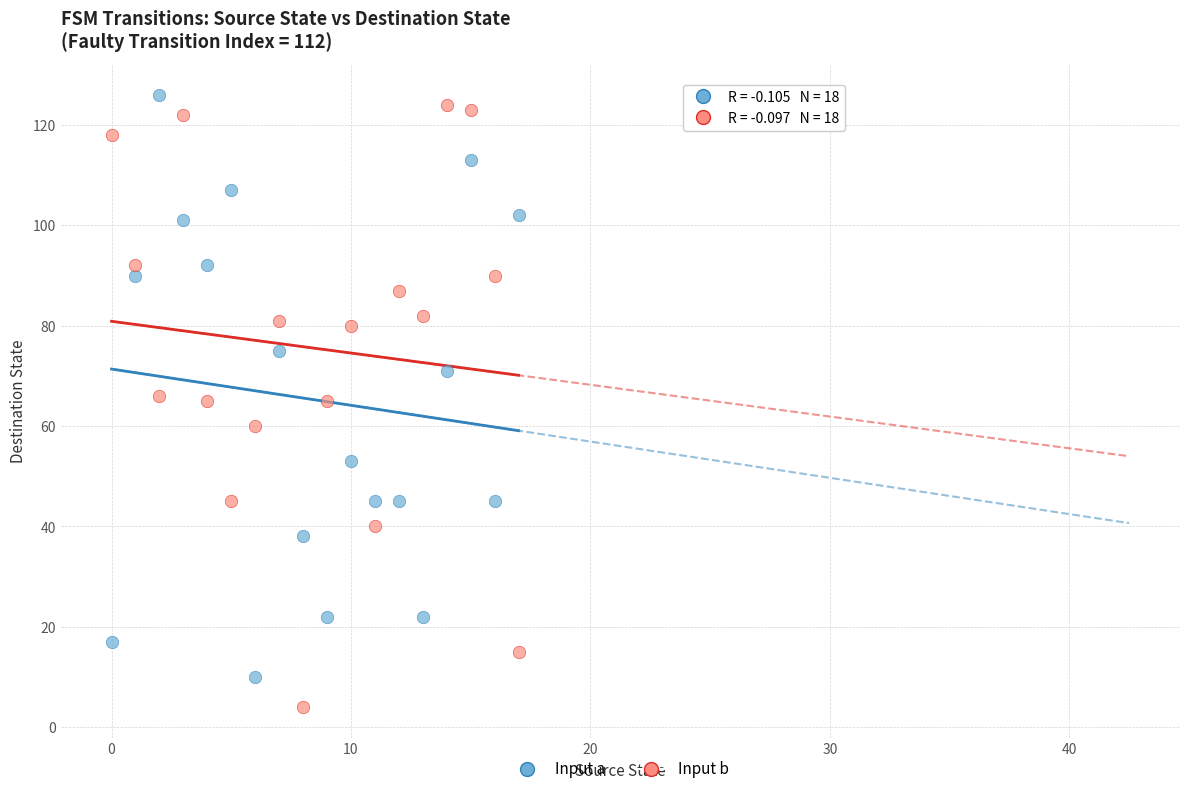

Which series reaches the minimum Y coordinate?

Input b